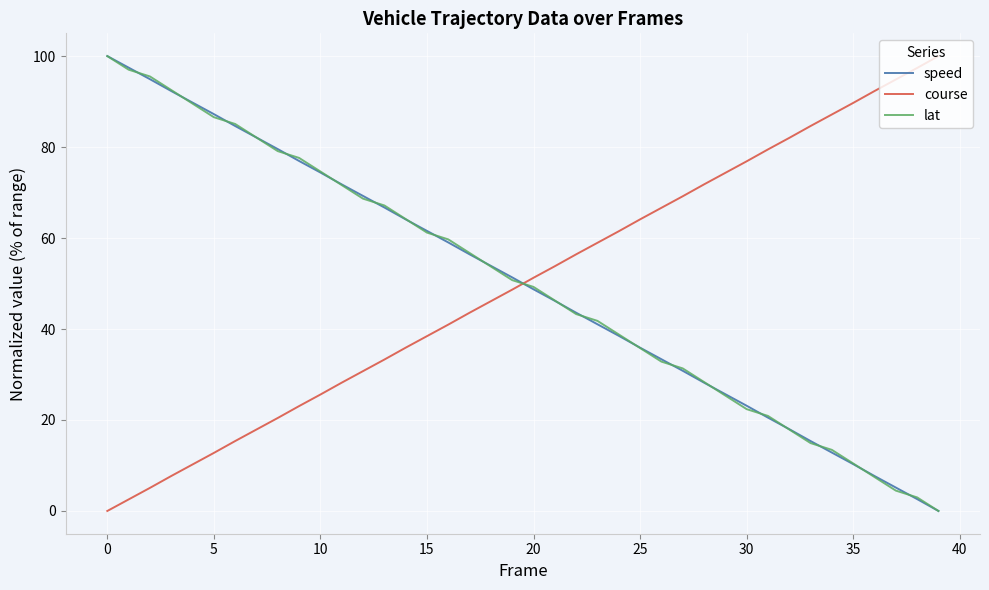

True or false: course and lat cross at least once.

True